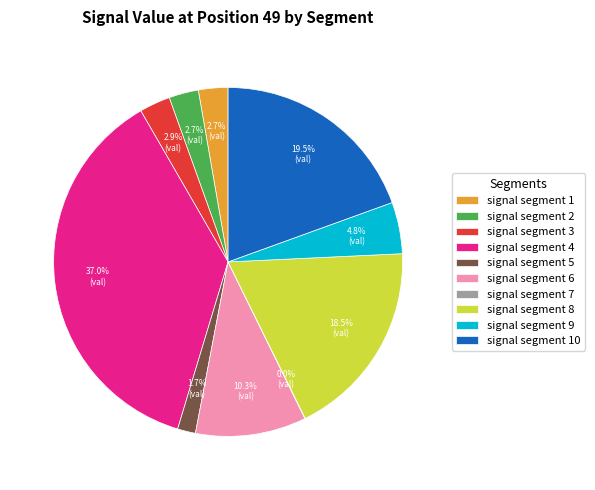

Combined, what portion of the pie is signal segment 4 and signal segment 5?

38.7%